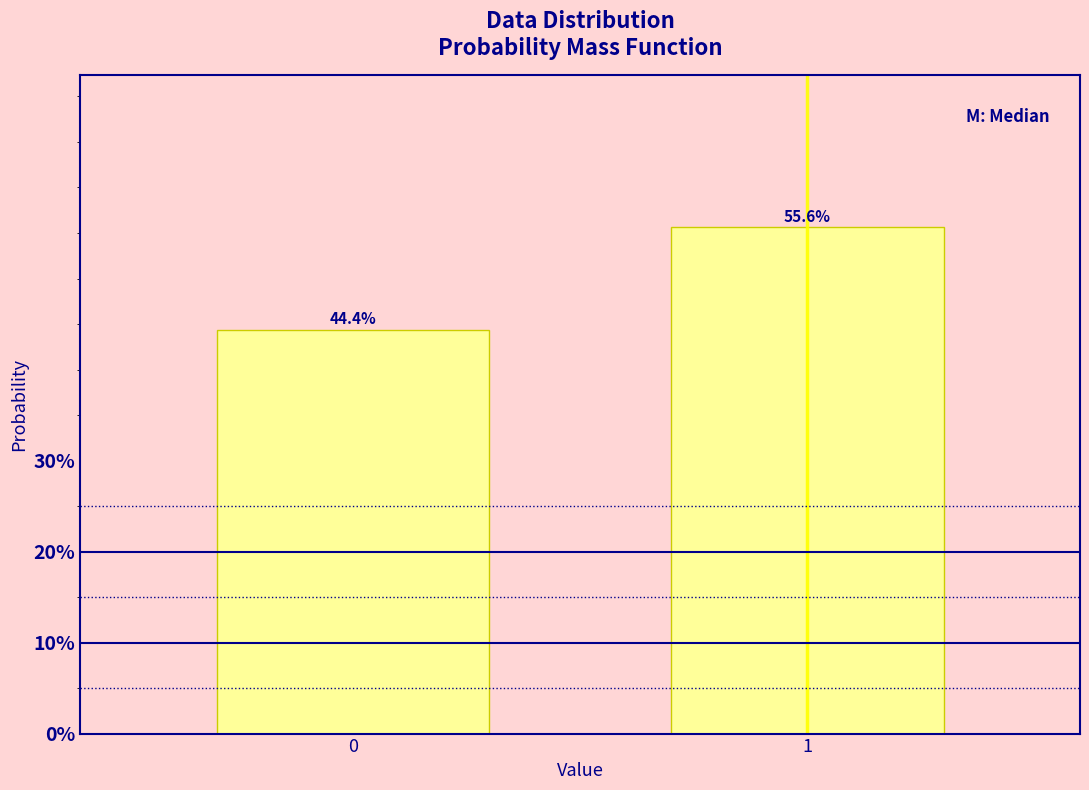

Reading left to right, list all the values displayed in this chart.

44.4	55.6